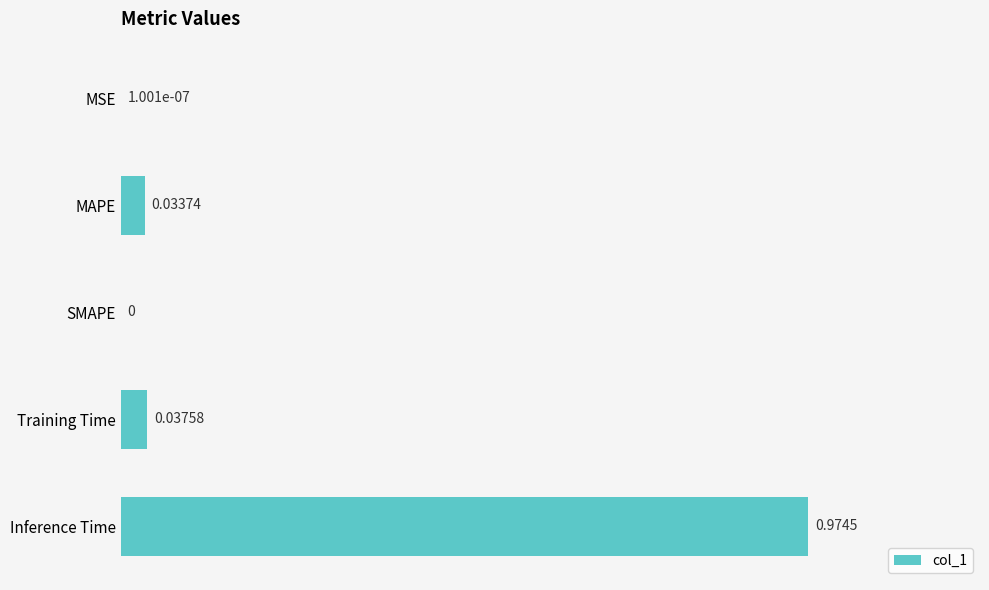

Which has a higher value, MAPE or MSE?

MAPE